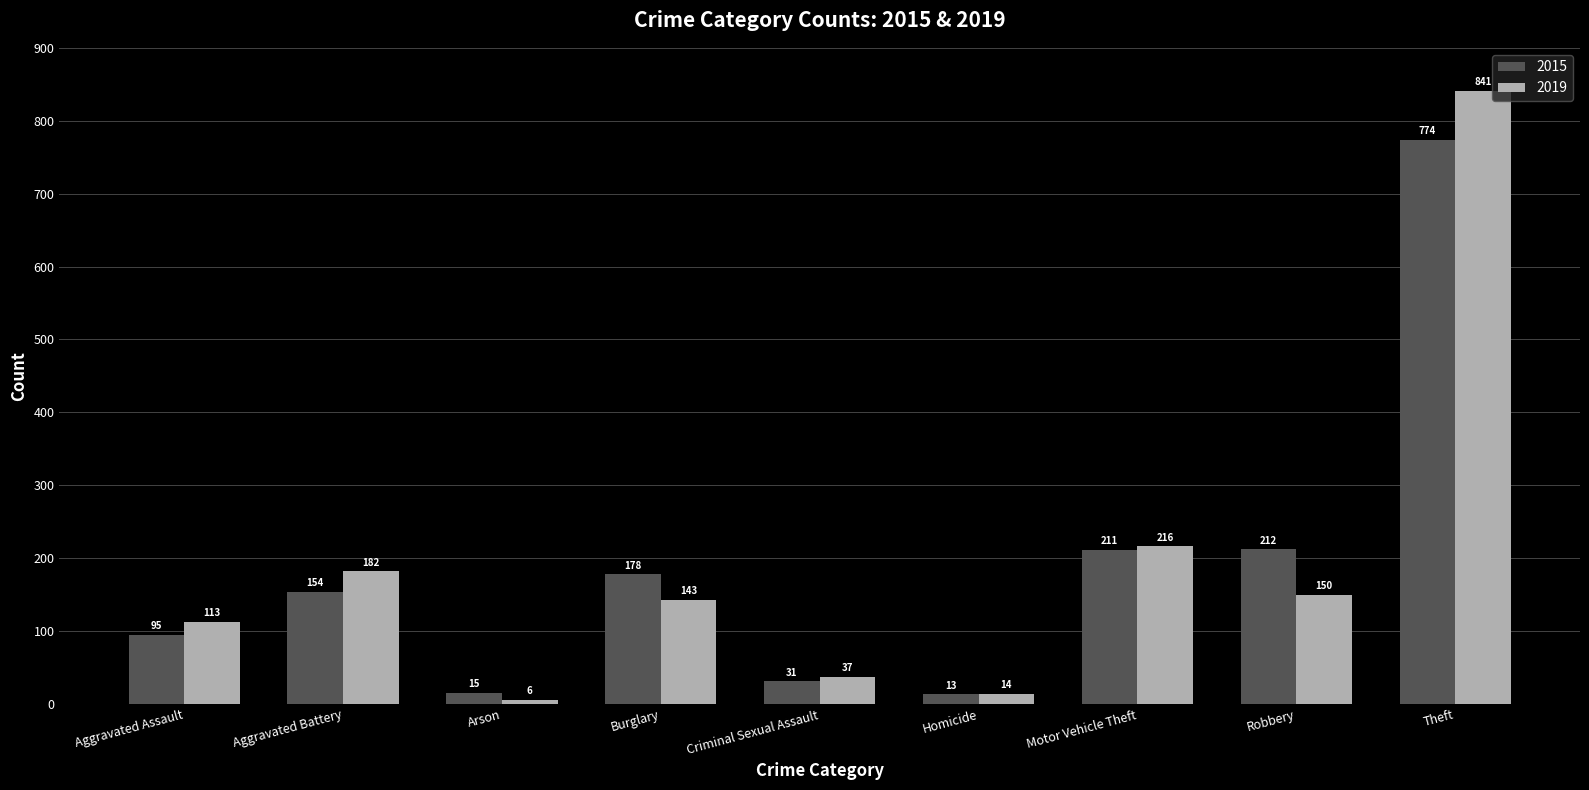

What is the difference between the 2019 values at Theft and Homicide?

827